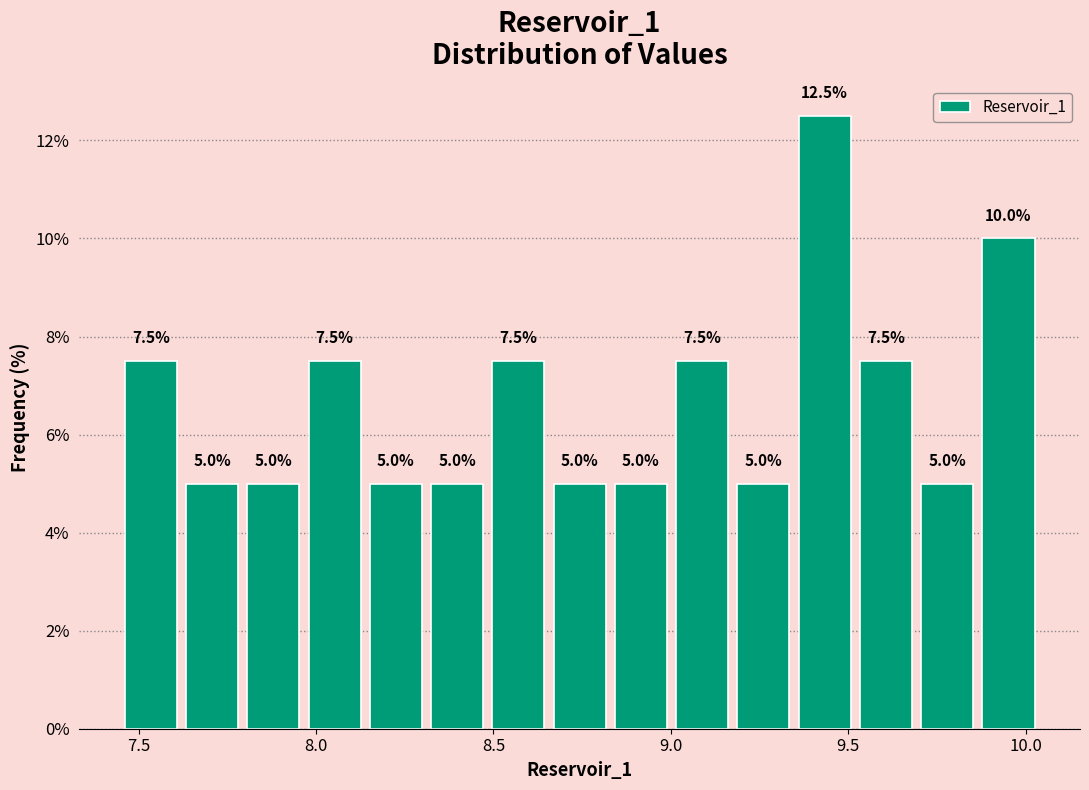

Around what value on the x-axis is the tallest bar? Give the approximate position of its centre, as read against the axis.

9.45